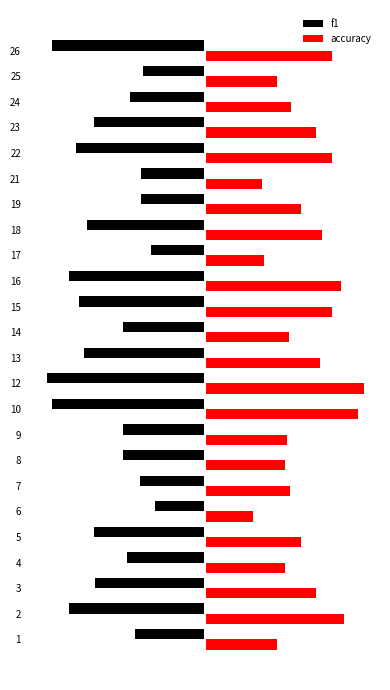

What are all the series names shown in the legend?

f1, accuracy